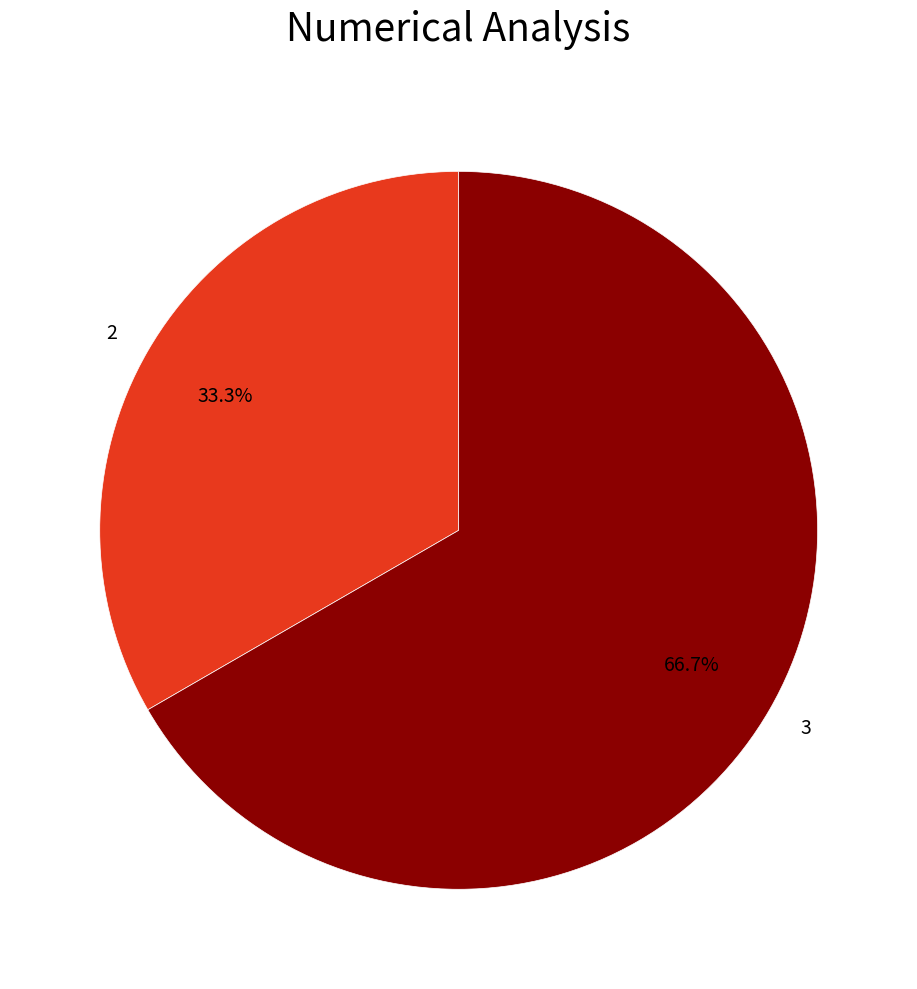

What percentage is the 3 slice, to the nearest percent?

67%